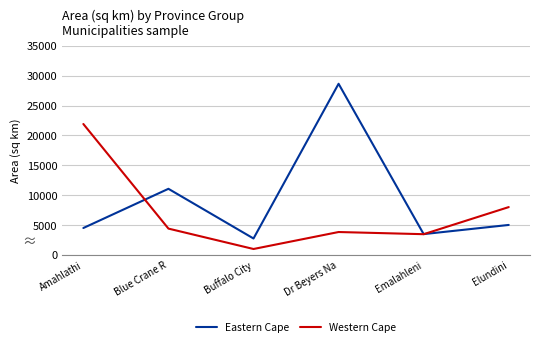

Which series has the largest range (max minus min)?

Eastern Cape